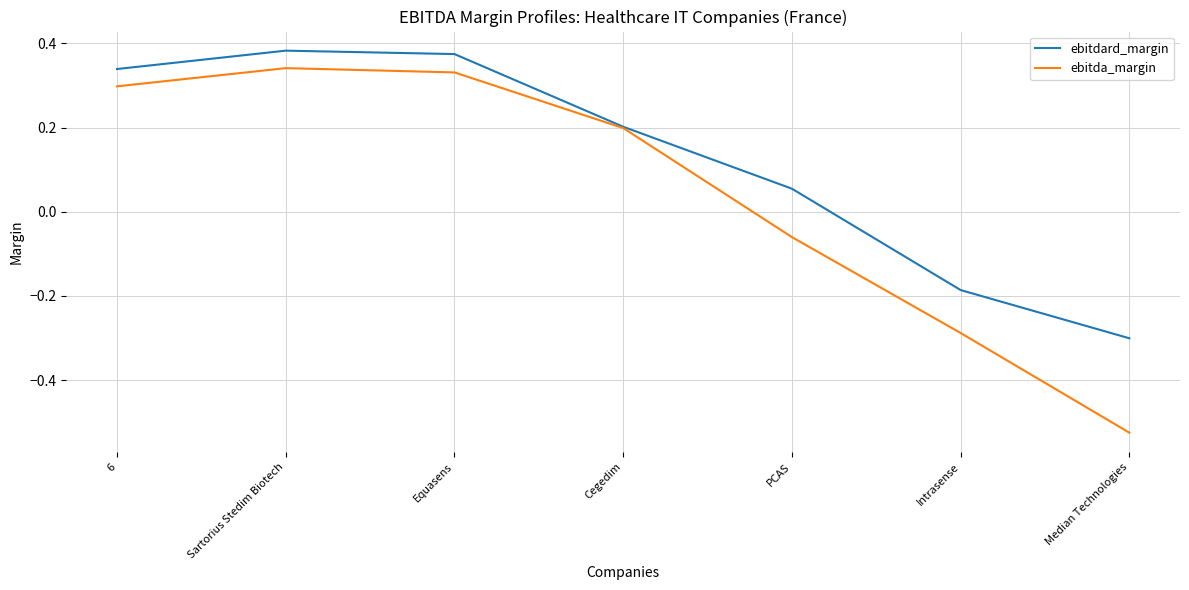

What is the difference between the maximum and second lowest values in the ebitdard_margin series?

0.6